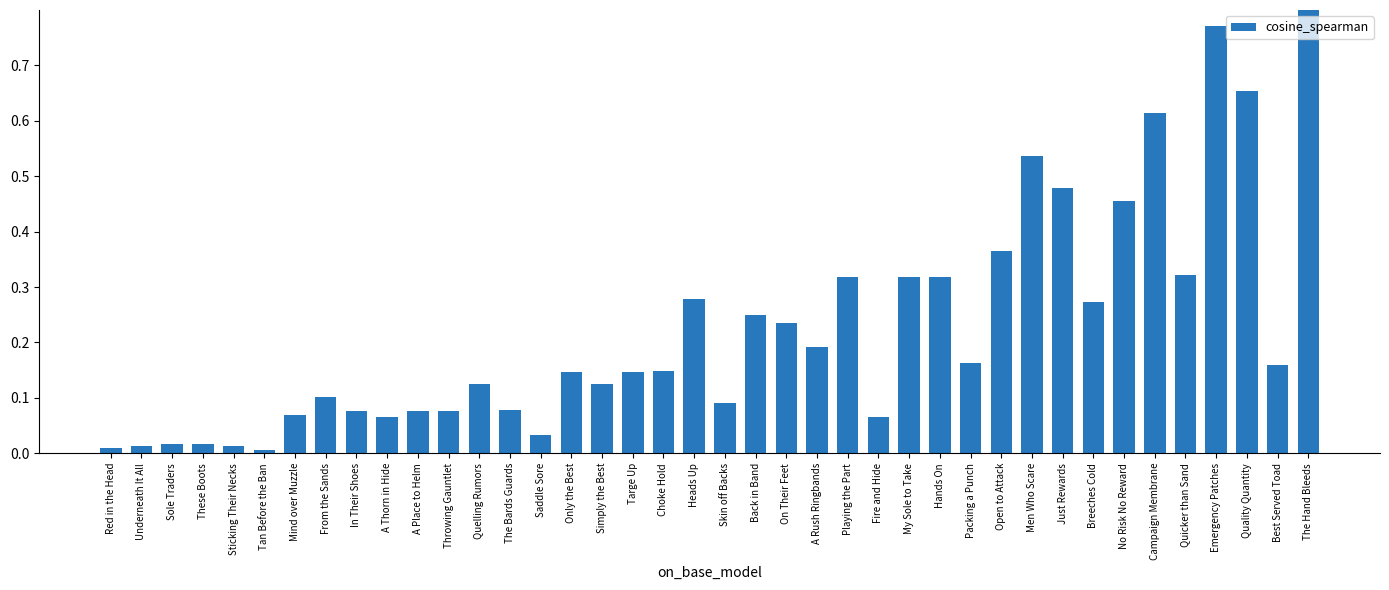

What is the sum of the values at A Thorn in Hide and Packing a Punch?

0.2